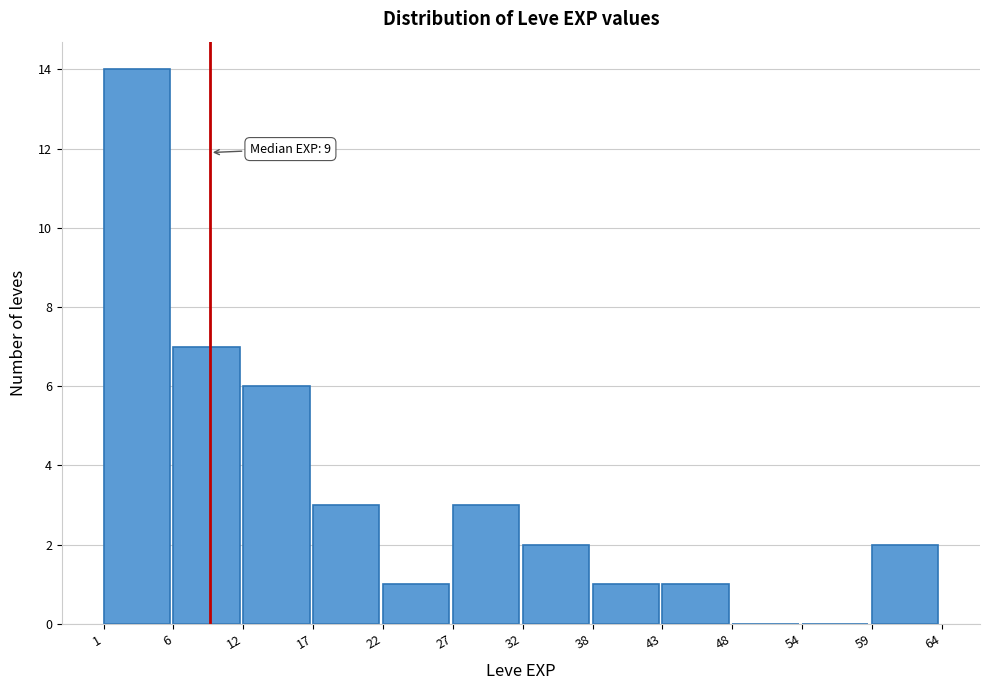

Over which range of the x-axis is the bar tallest?

1 to 6